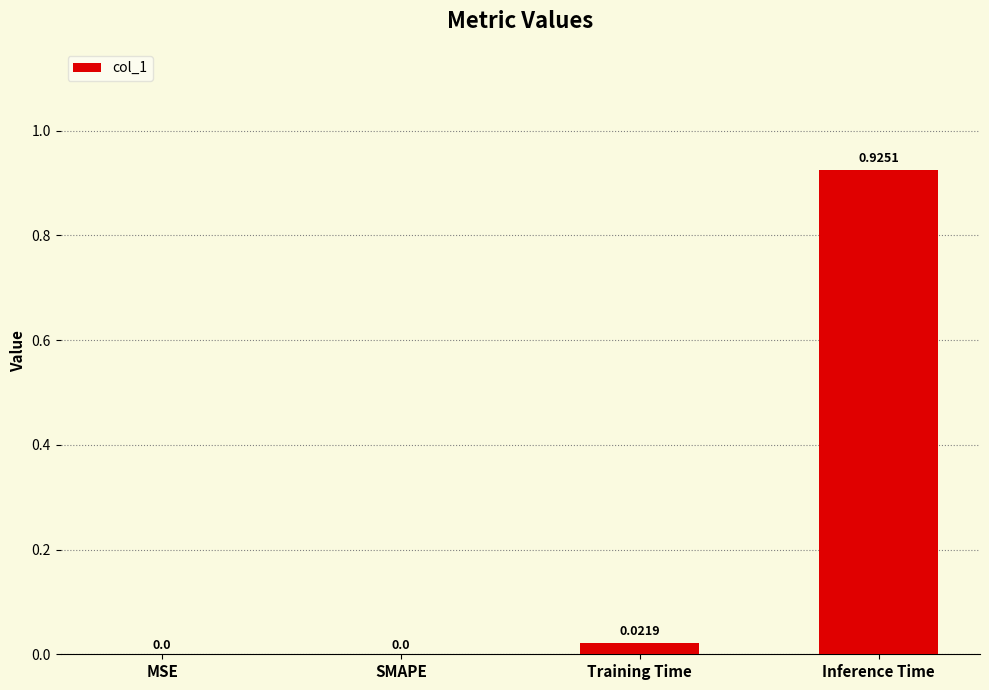

Is it true that the value at SMAPE is 0.0?

True